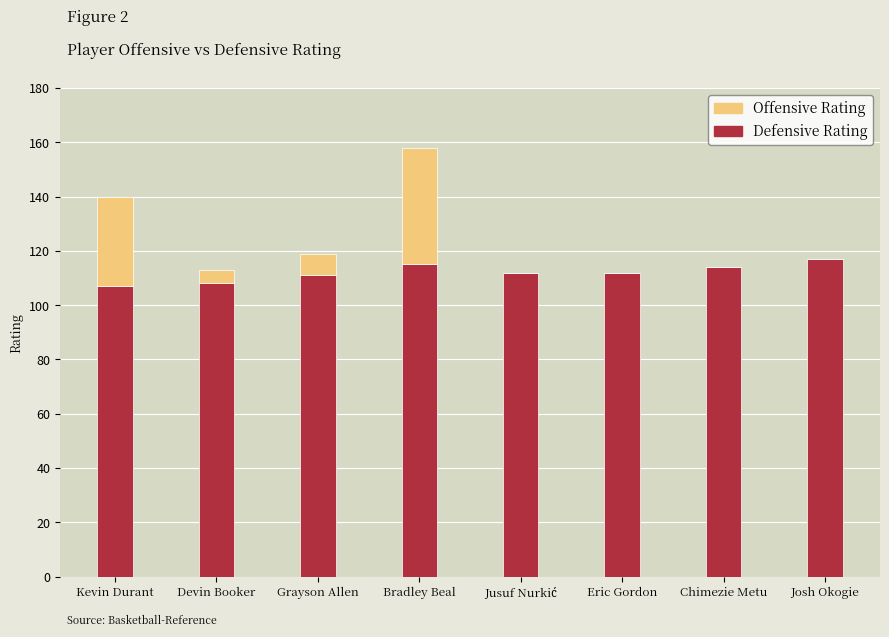

What is the highest value of the Defensive Rating series?

117